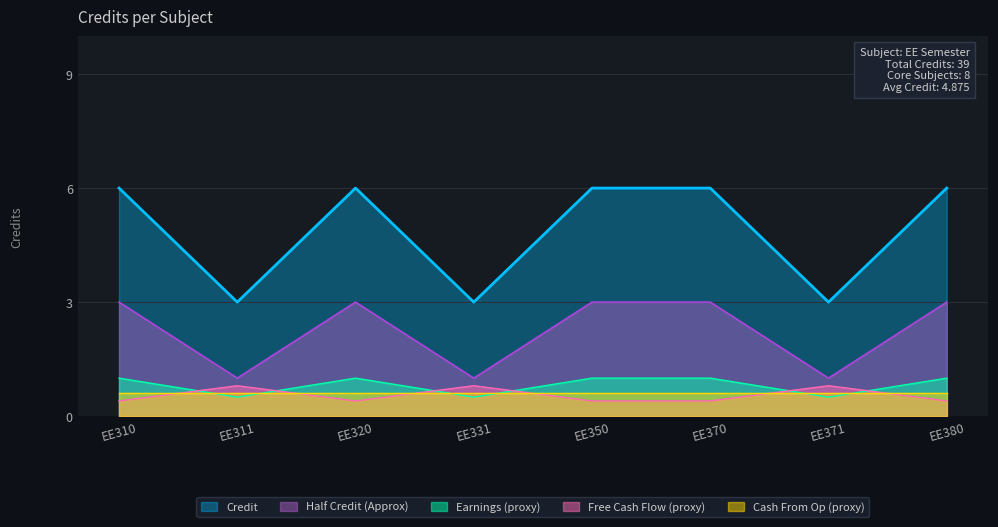

Which has a higher value, EE350 or EE311?

EE350